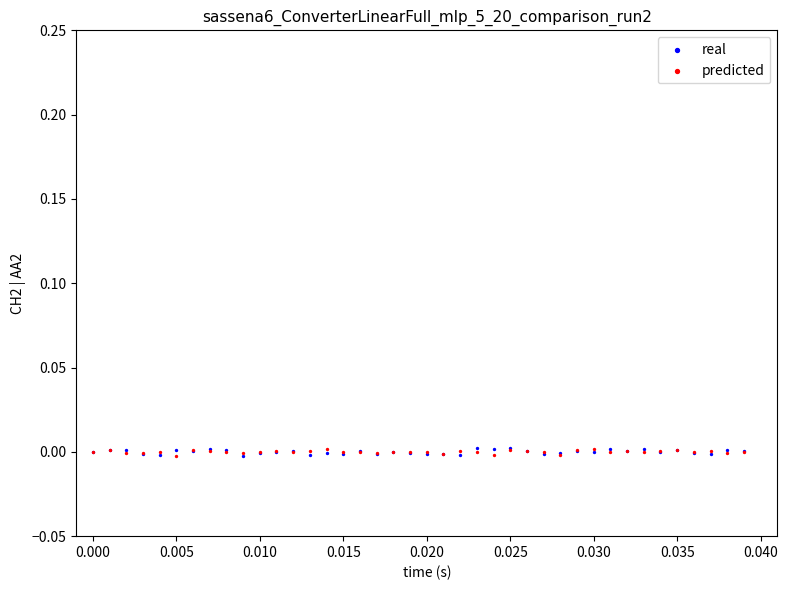

What are all the series names shown in the legend?

real, predicted